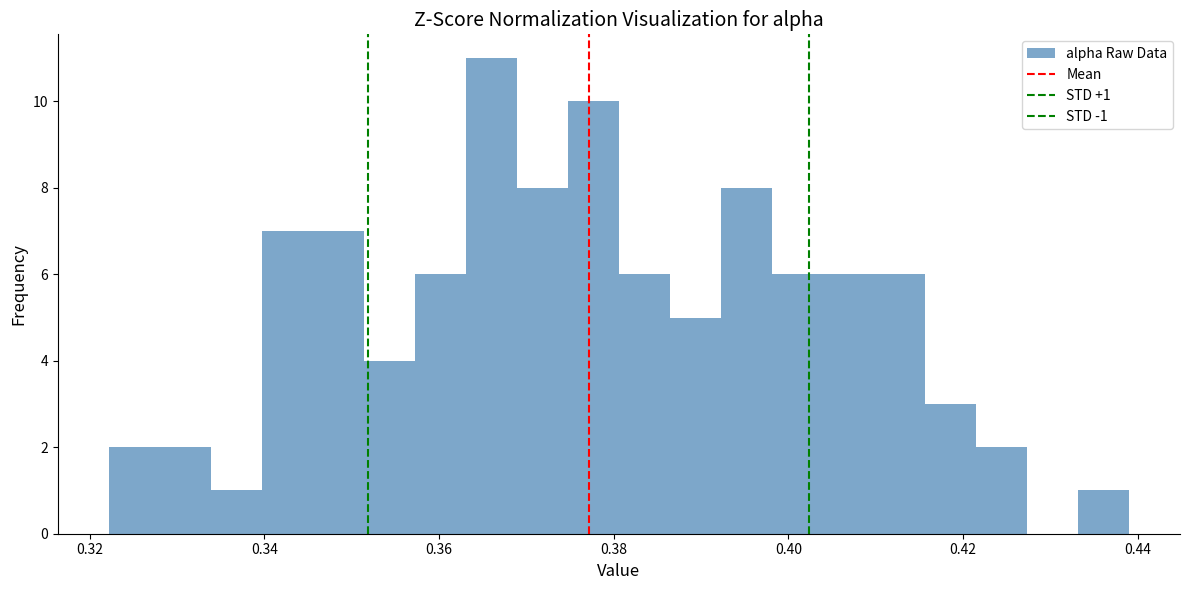

Around what value on the x-axis is the tallest bar? Give the approximate position of its centre, as read against the axis.

0.366